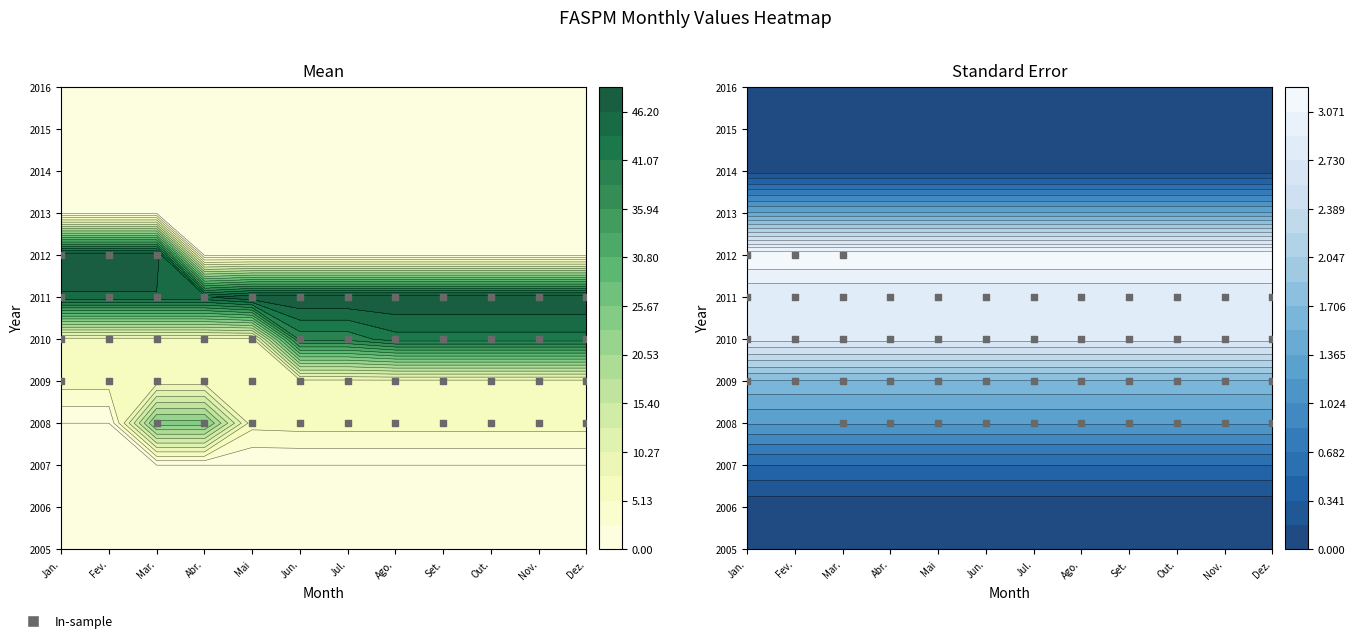

Rank the series by their maximum value, from highest to lowest.

2011, 2012, 2010, 2008, 2009, 2005, 2006, 2007, 2013, 2014, 2015, 2016